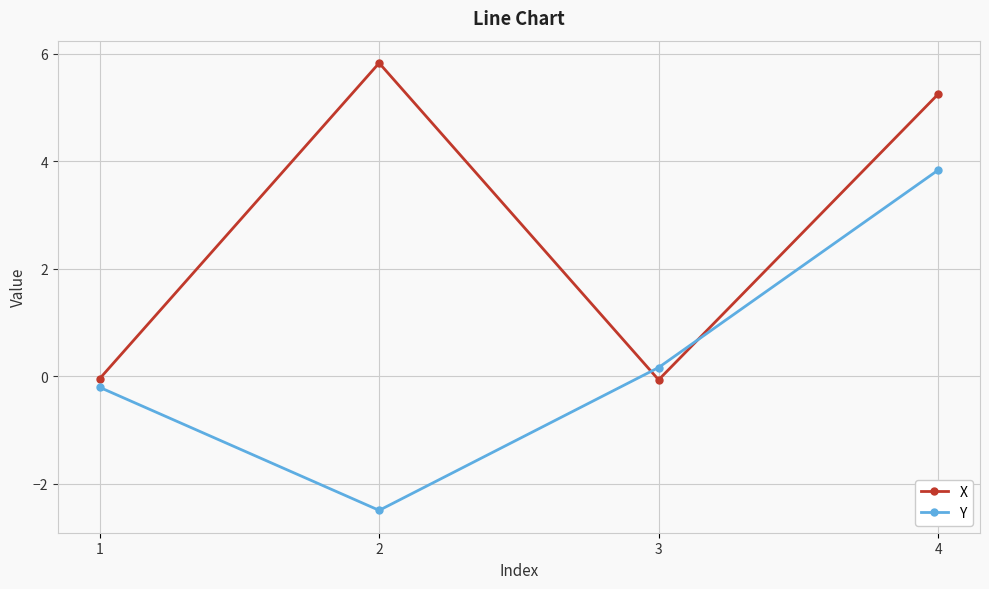

How many times do X and Y cross each other?

2